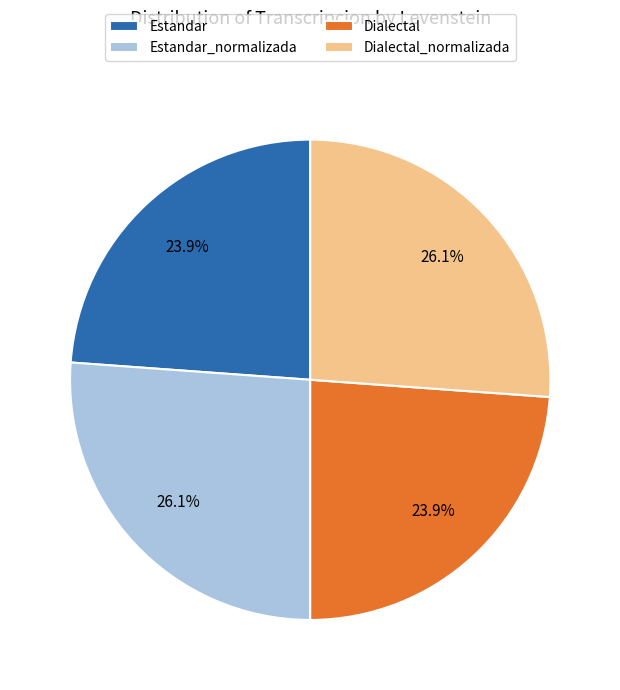

True or false: Dialectal accounts for 24% of the total.

True